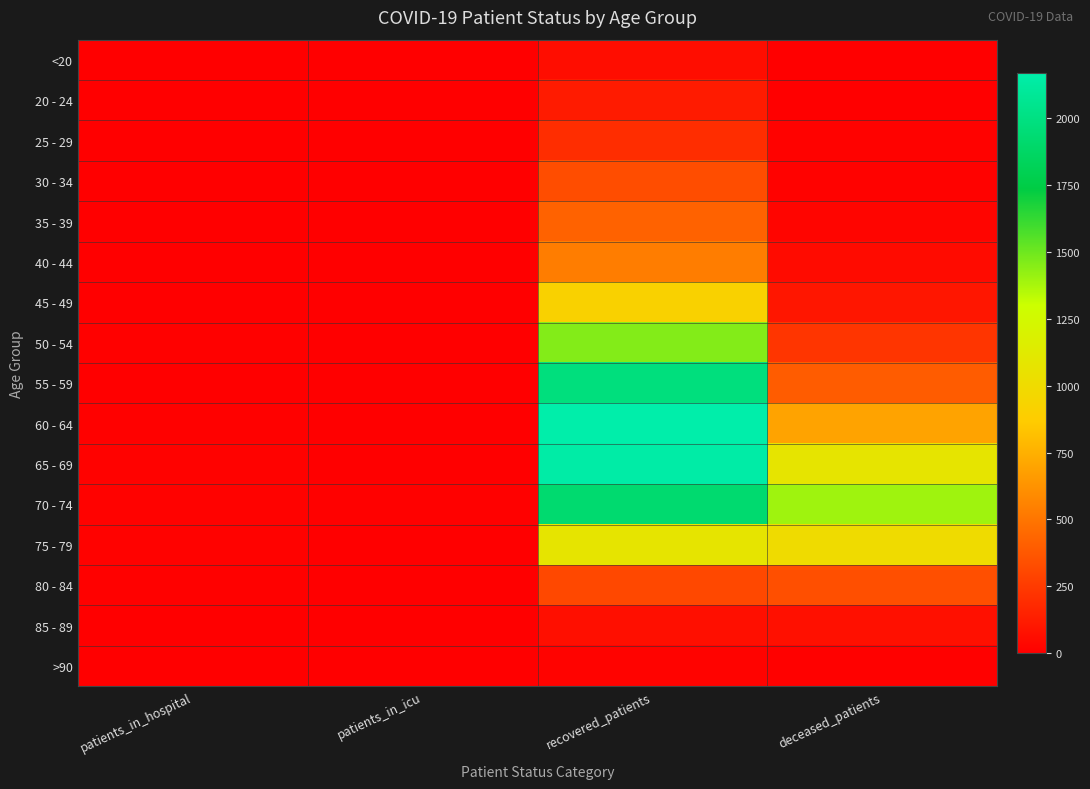

At how many categories does at least one series exceed 1587?

1